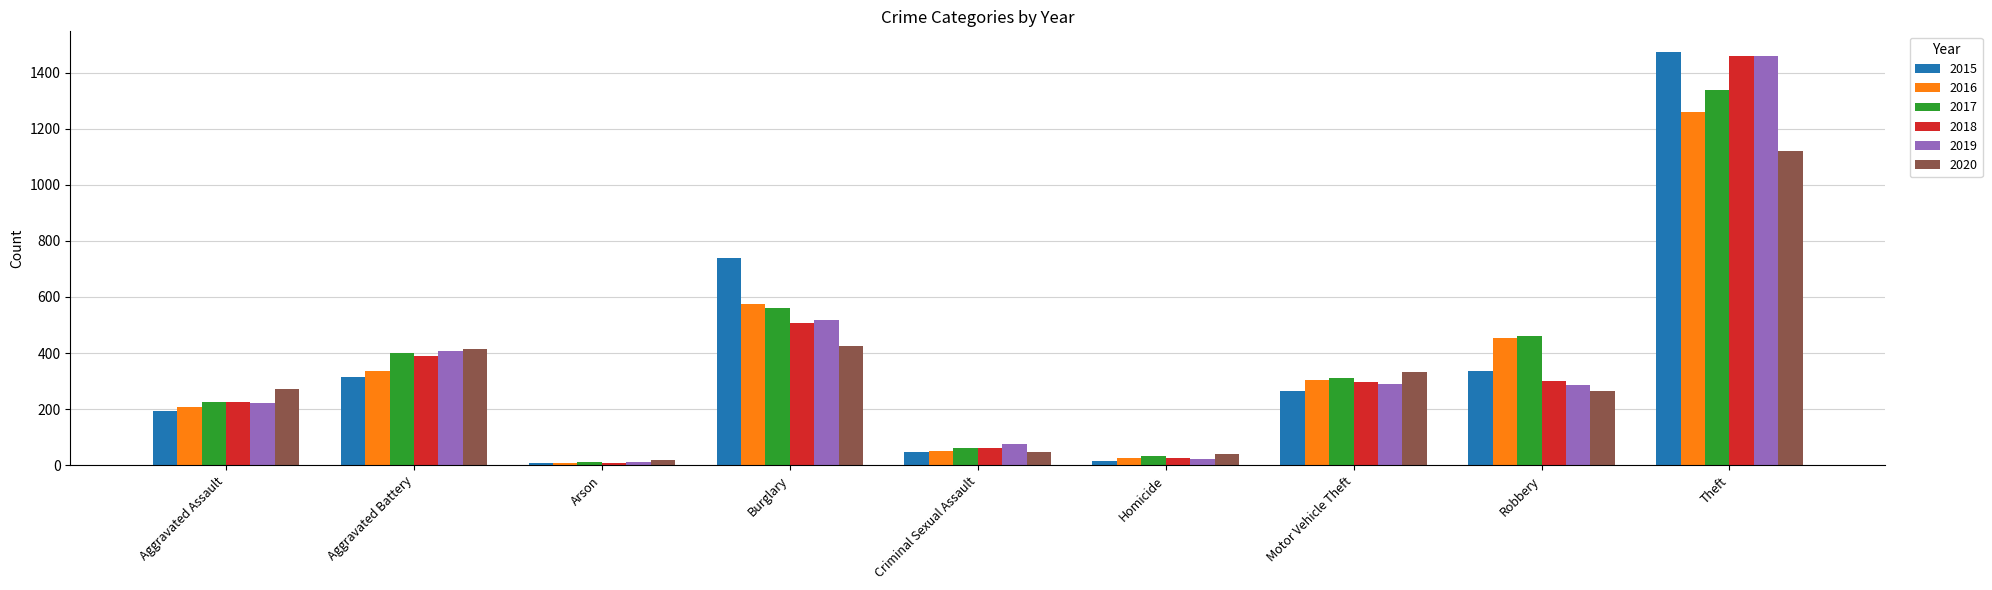

What is the difference between the highest and lowest values at Theft?

354